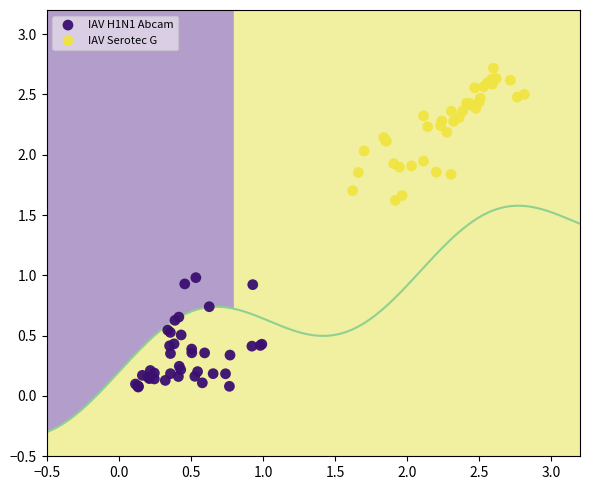

Which series contains the highest Y value?

IAV Serotec G